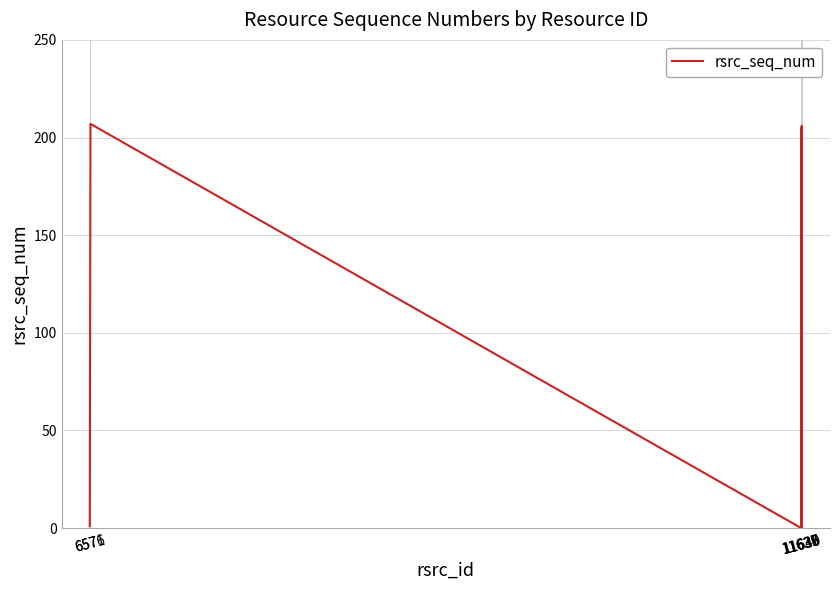

What is the difference between the second highest and second lowest values?

206